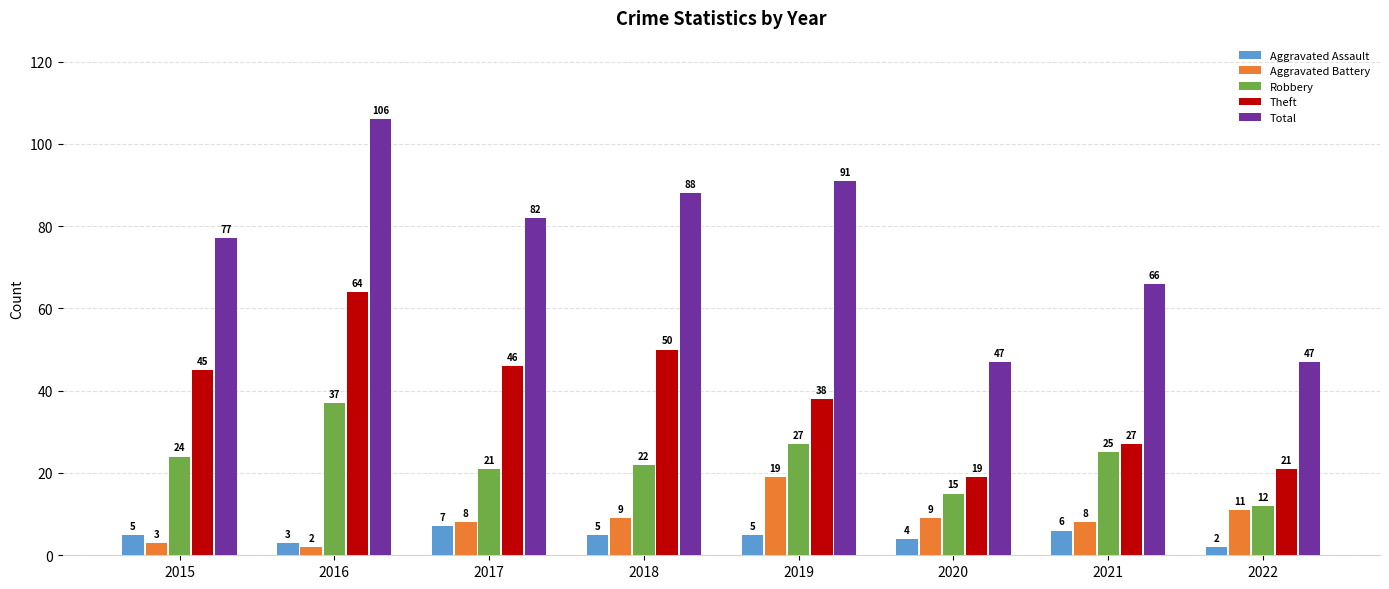

The value of Robbery at 2017 is 32. True or false?

False